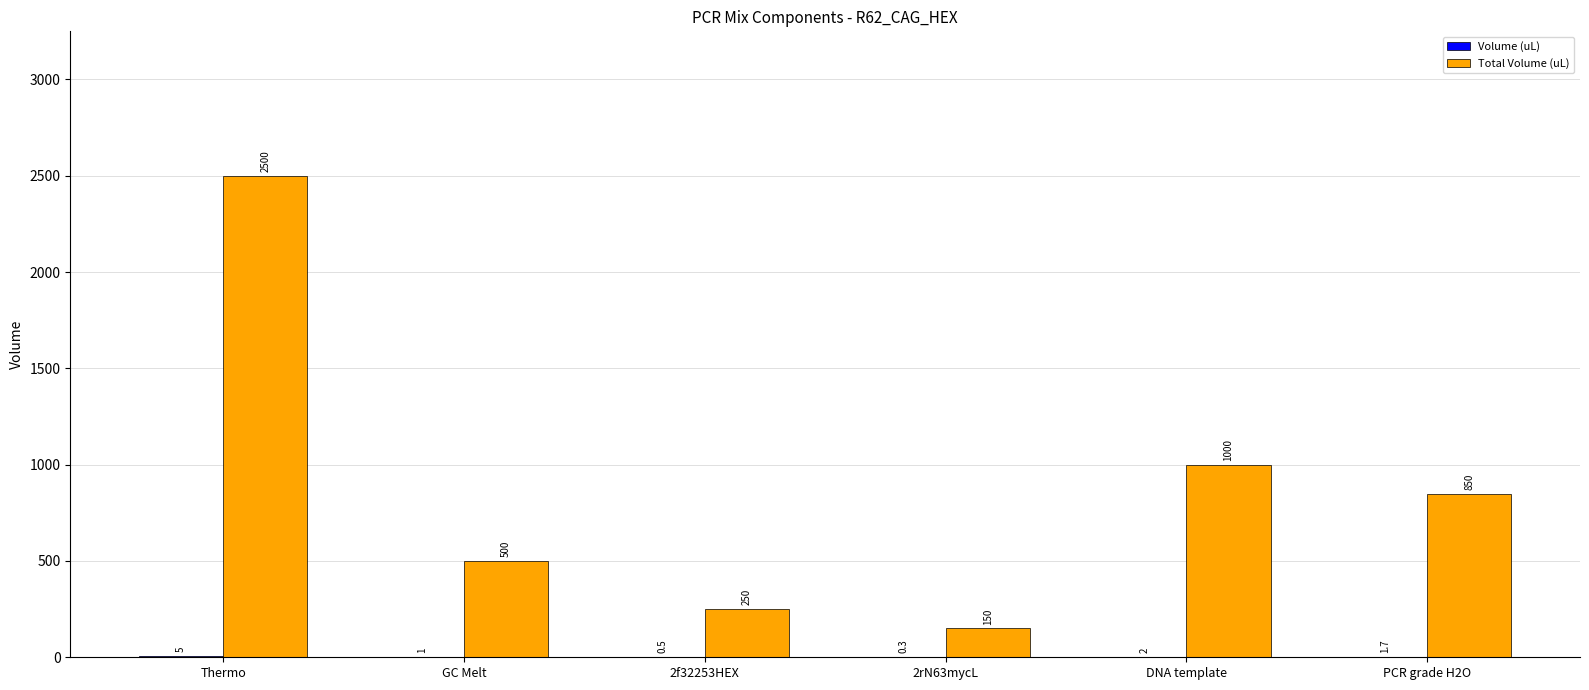

At which category is the sum across all series the highest?

Thermo